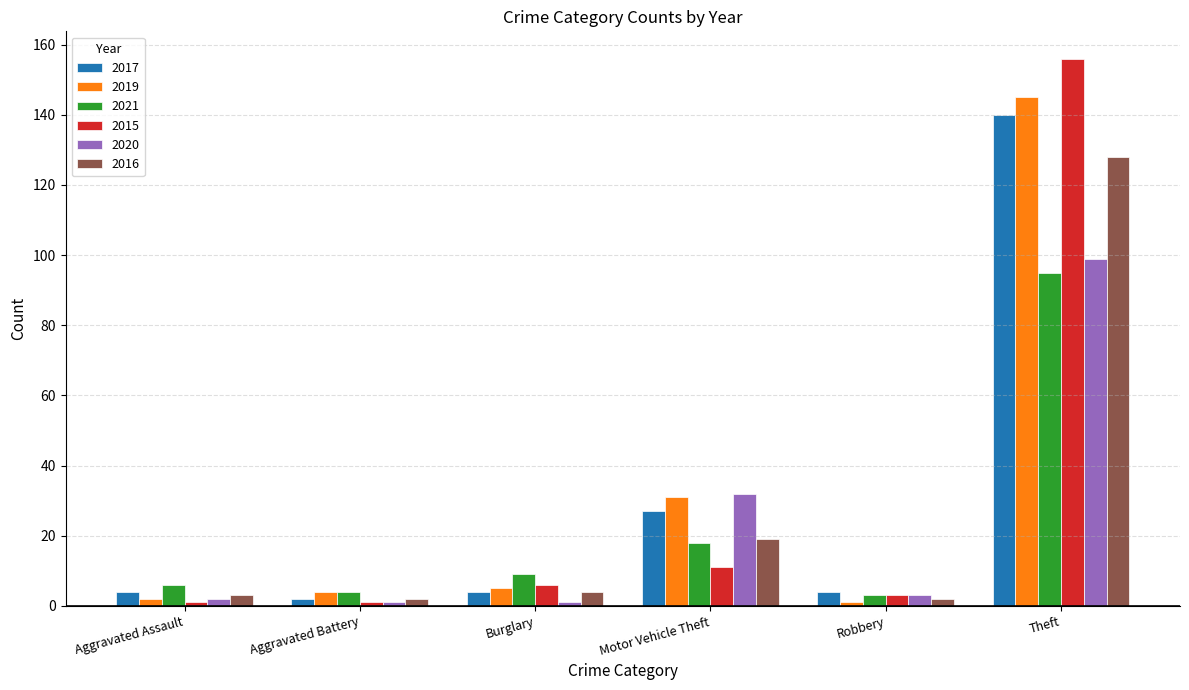

What is the maximum value for 2020?

99